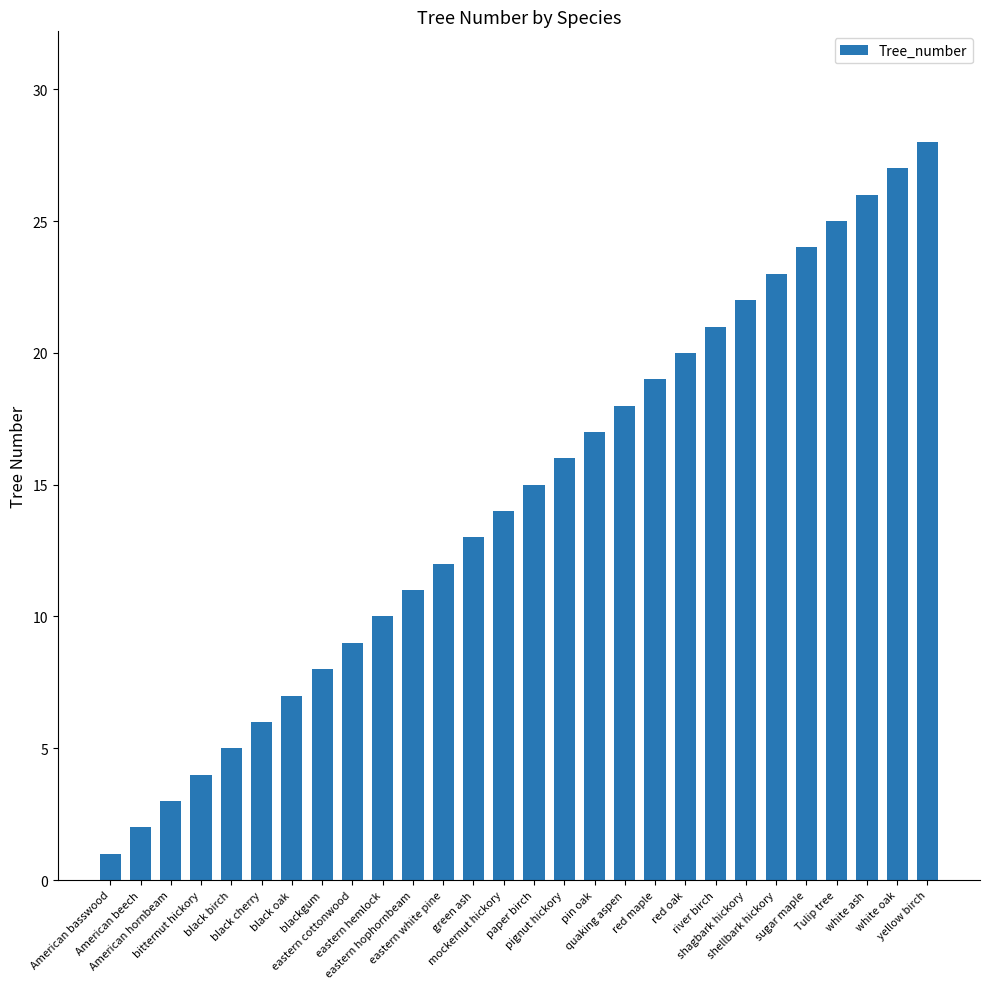

How many data points are less than 15?

14